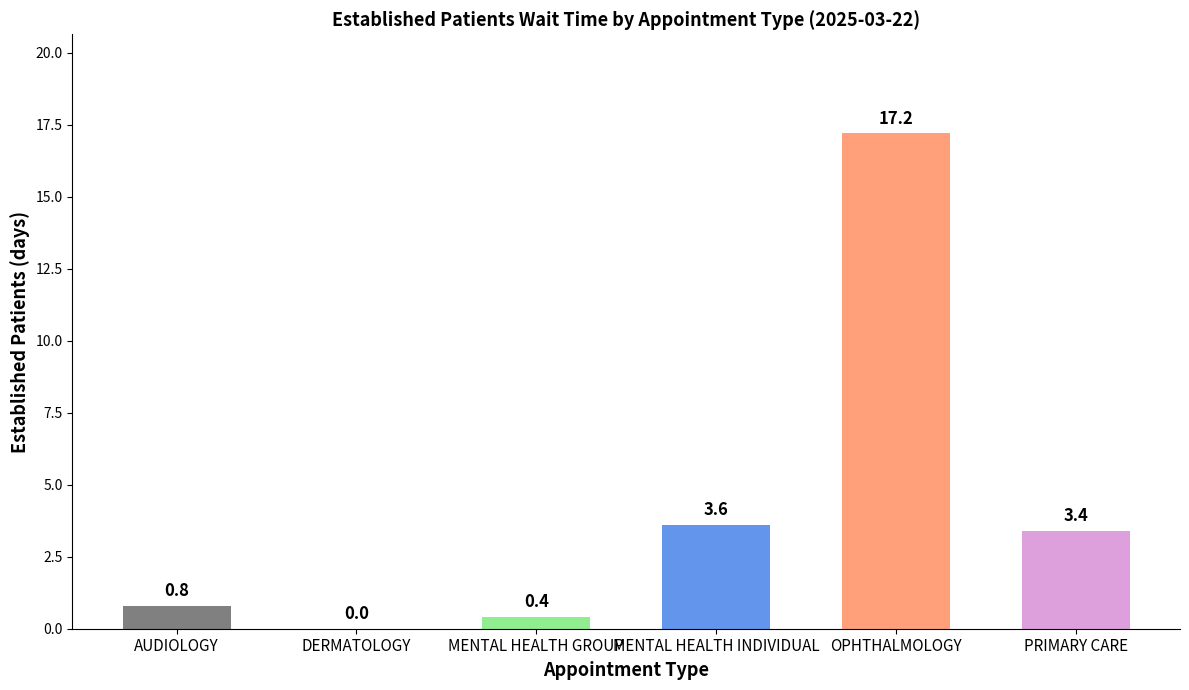

What is the sum of the values at OPHTHALMOLOGY and MENTAL HEALTH INDIVIDUAL?

20.8